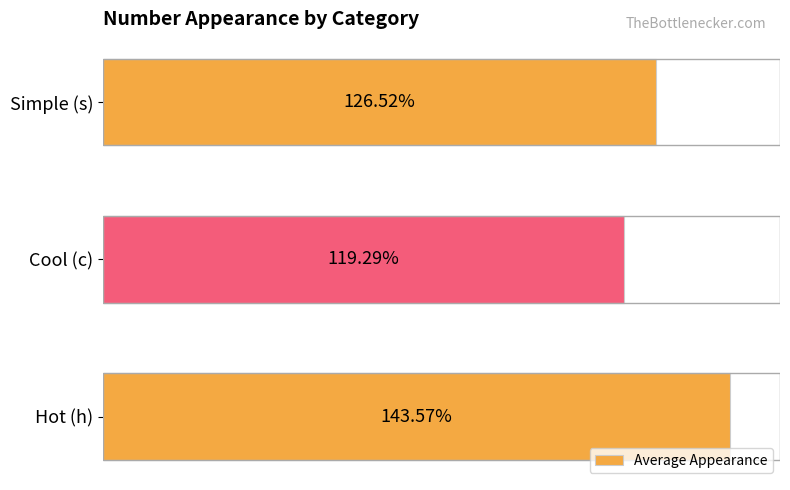

At which category does the chart reach its peak across all series?

Hot (h)